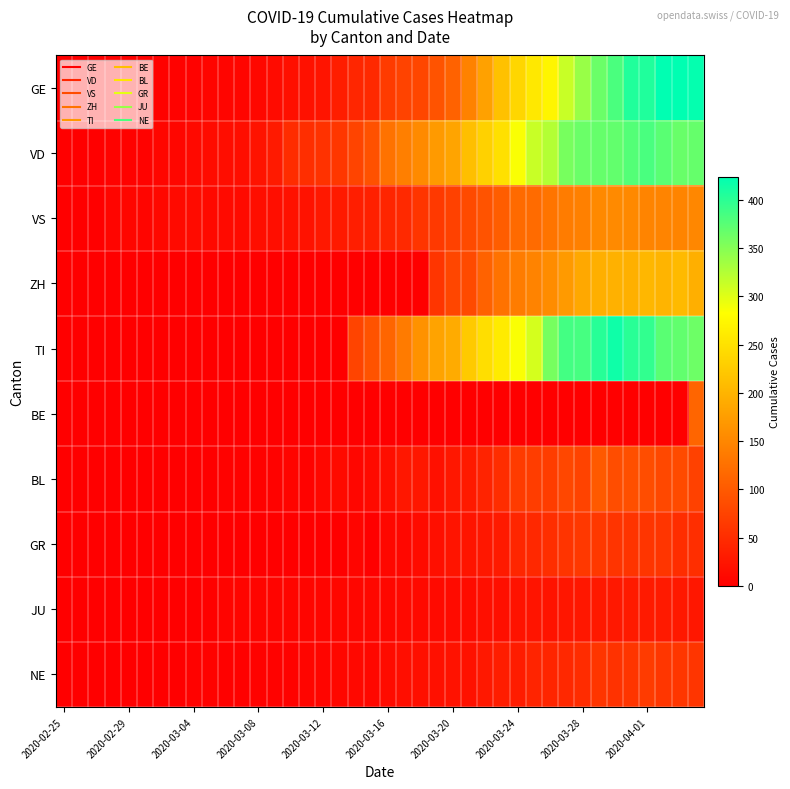

Reading left to right, what are all the values shown in this chart?

GE: 0	1	1	2	3	3	3	4	4	5	7	7	9	13	18	20	23	33	43	46	66	75	78	92	109	145	179	214	238	258	272	313	339	365	382	405	406	424	424	421
VD: 0	0	0	4	4	4	6	8	11	14	15	16	22	29	49	52	56	62	76	91	127	141	154	171	183	212	232	249	285	313	324	357	365	367	369	377	383	374	366	367
VS: 0	0	0	6	6	7	10	12	13	11	12	12	16	17	20	21	28	30	34	36	42	47	59	64	73	83	92	104	118	119	129	138	143	153	154	153	147	147	147	150
ZH: 0	0	0	0	0	0	0	0	0	0	0	0	0	0	0	0	0	0	0	0	0	0	0	60	78	83	110	127	138	146	156	171	187	194	197	196	203	200	207	194
TI: 0	0	0	0	0	0	0	0	0	0	0	0	0	0	0	0	0	0	77	92	112	137	163	182	190	224	246	261	285	306	358	386	385	402	415	401	396	374	370	363
BE: 0	0	0	0	0	0	0	0	0	0	0	0	0	0	0	0	0	0	0	0	0	0	0	0	0	0	0	0	0	0	0	0	0	0	0	0	0	0	0	113
BL: 0	0	0	0	1	1	1	1	1	1	4	4	4	4	5	3	9	12	8	12	17	26	27	19	27	30	40	51	66	68	68	79	75	99	86	88	86	81	82	73
GR: 0	0	0	0	0	0	0	0	0	0	0	0	0	0	0	0	0	0	6	0	9	9	13	18	24	24	27	29	43	45	52	58	63	63	58	58	59	60	51	52
JU: 0	0	1	1	1	1	1	1	1	2	5	5	5	5	5	6	6	8	8	9	9	11	11	12	14	13	18	18	22	23	22	25	27	28	28	29	29	29	28	27
NE: 0	0	0	0	0	0	1	1	4	4	2	2	3	4	4	6	6	9	10	9	13	16	18	19	21	20	28	33	32	41	42	45	50	60	57	59	66	61	61	59